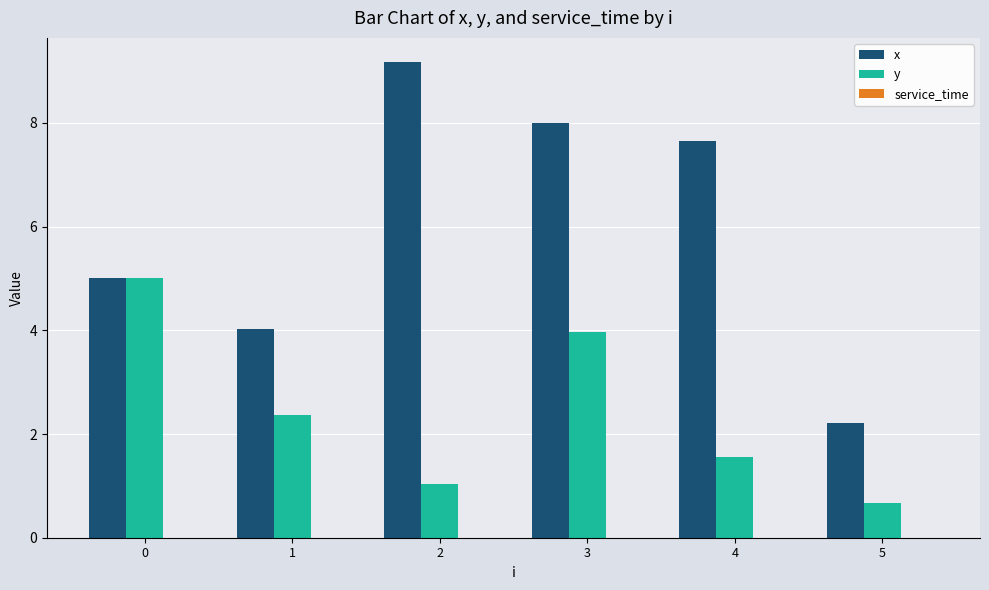

True or false: y has a value of 1.6 at 4.

True